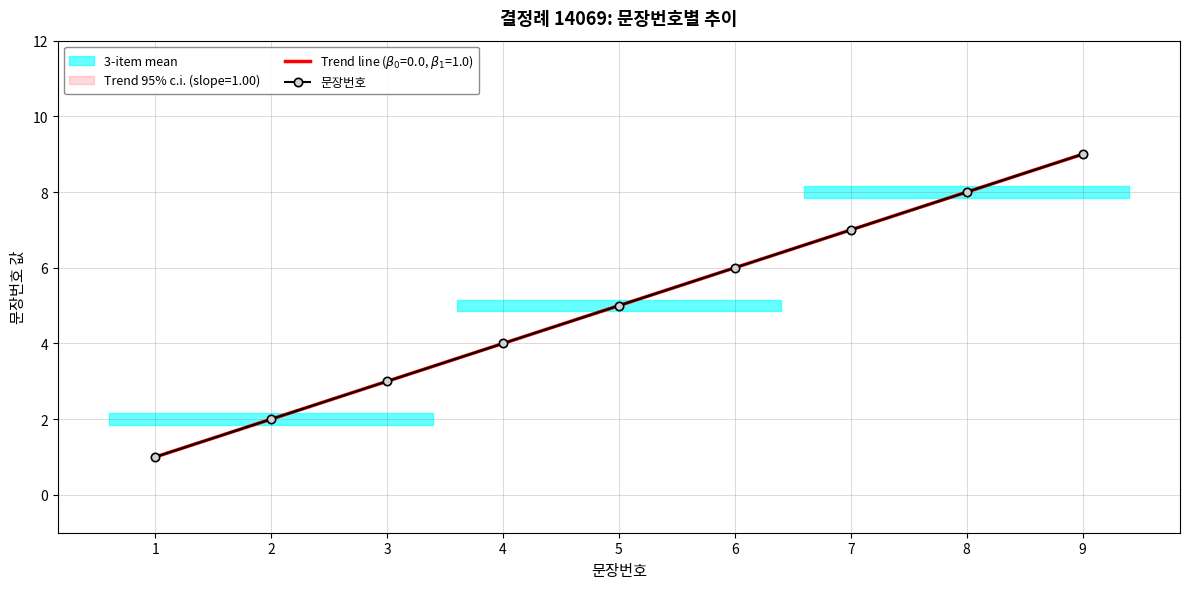

Reading left to right, what are all the values shown in this chart?

1	2	3	4	5	6	7	8	9